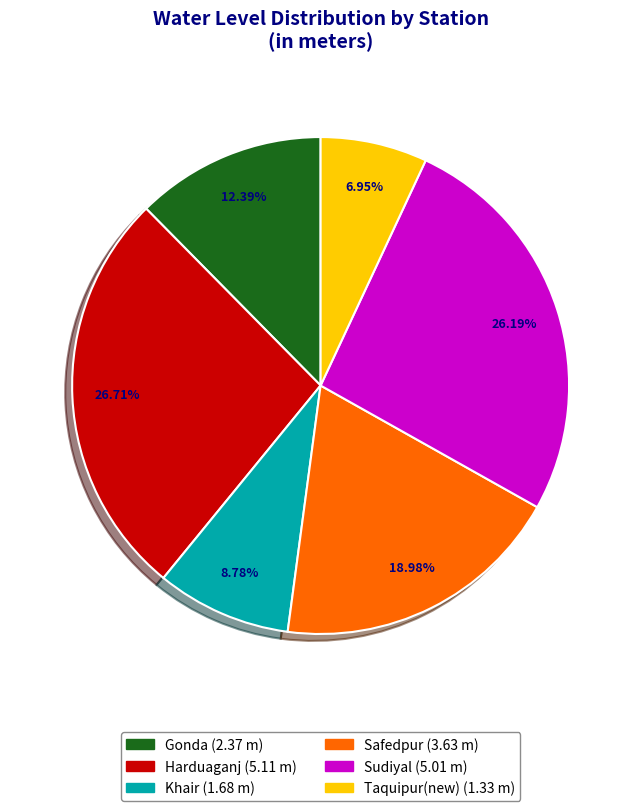

What is the total percentage of Taquipur(new) and Safedpur?

25.9%